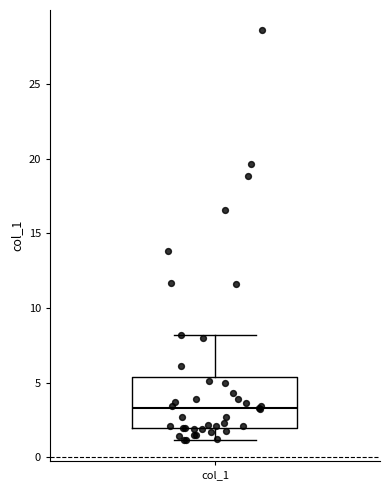

Transcribe this box plot: give where the median line is, the range the box spans, and where the two whiskers end, as read against the y-axis. The values are not printed on the chart, so give them approximately, as read against the axis.

median 3.5, box 2.0 to 5.5, whiskers 1.0 to 8.0